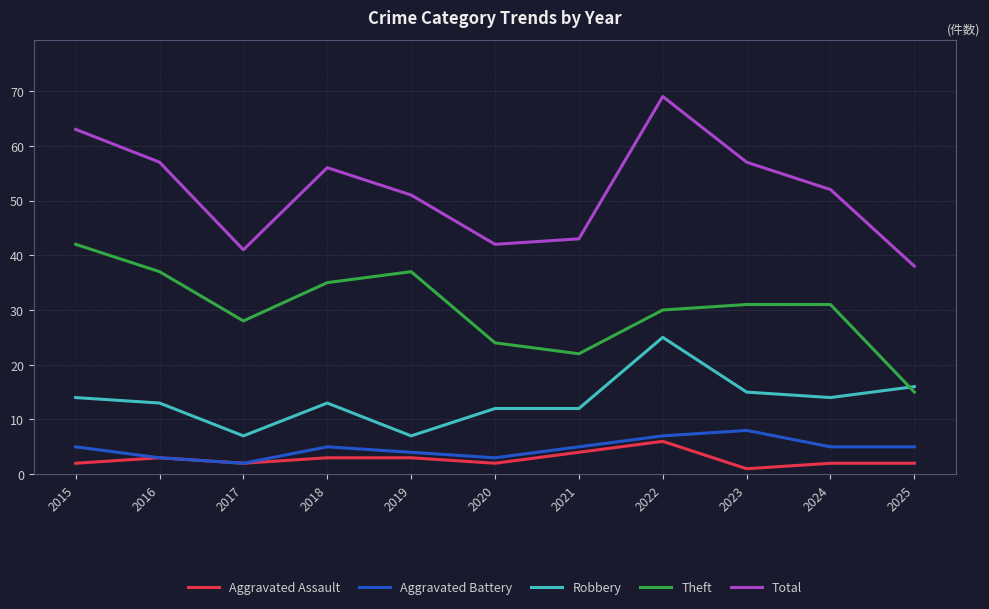

At which label does Total reach its peak?

2022